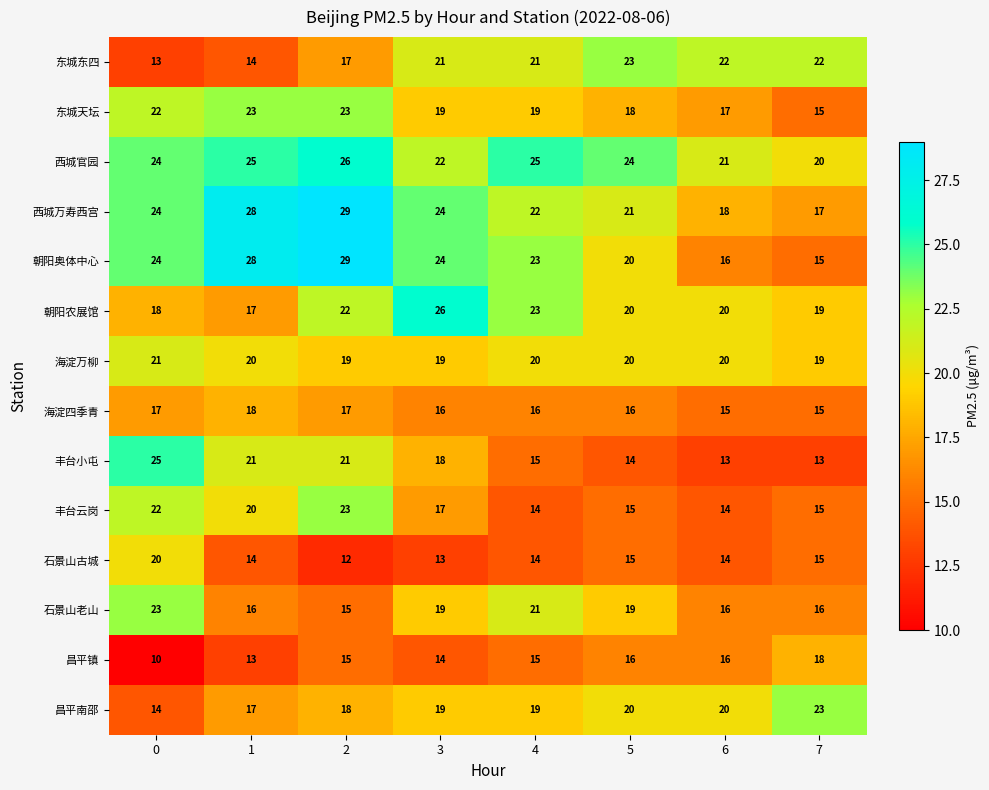

At how many categories does at least one series exceed 12?

8